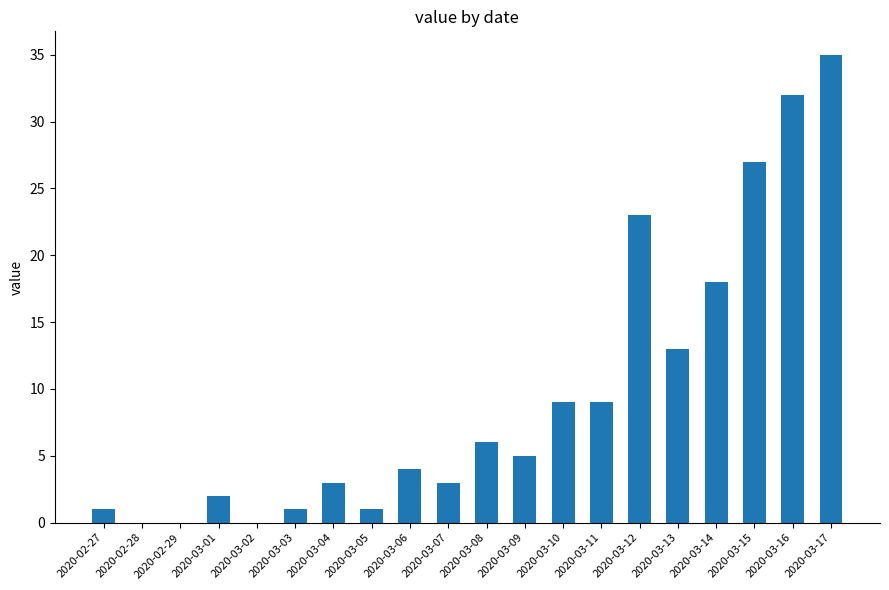

What is the sum of the values at 2020-03-01 and 2020-03-08?

8